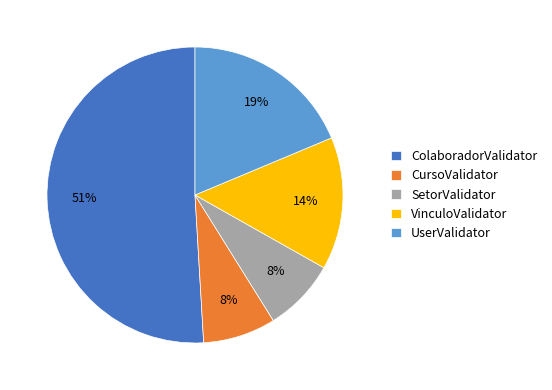

To the nearest percent, what is the difference between the ColaboradorValidator and CursoValidator slice percentages?

43%